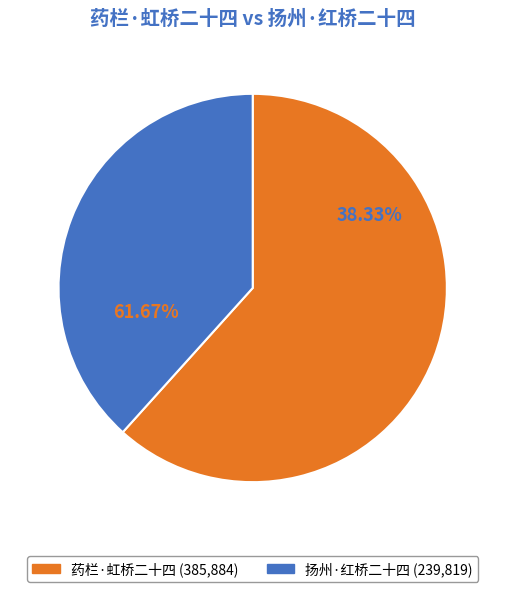

The 扬州·红桥二十四 slice represents 33% of the pie. True or false?

False